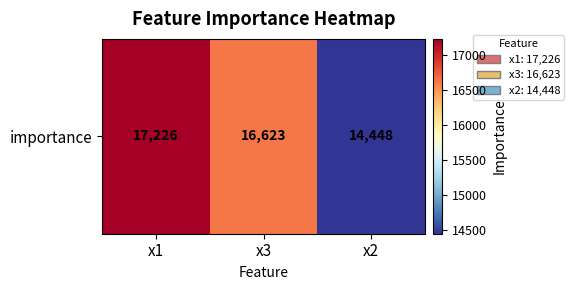

Reading left to right, transcribe all the data shown in this chart.

17226	16623	14448